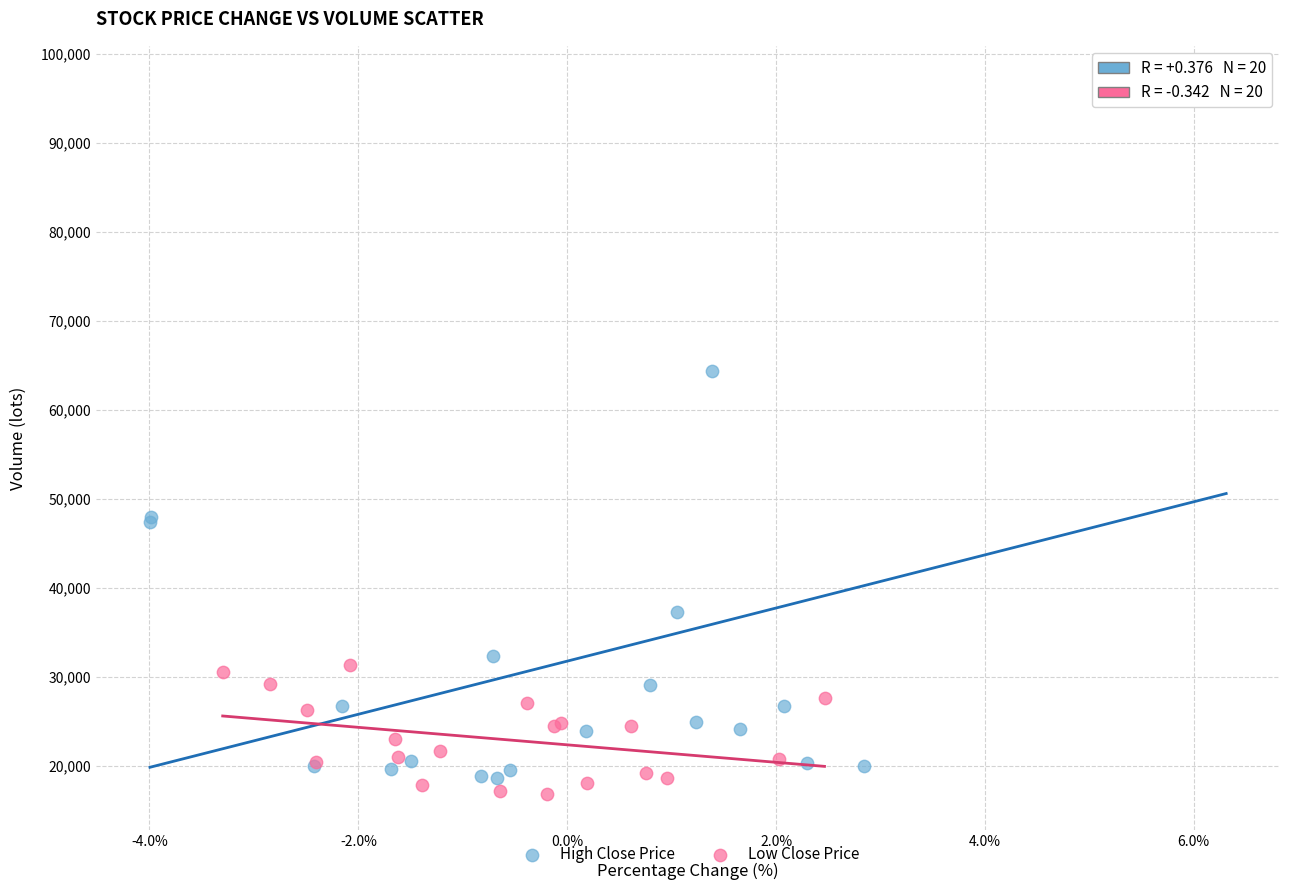

What are all the series names shown in the legend?

High Close Price, Low Close Price